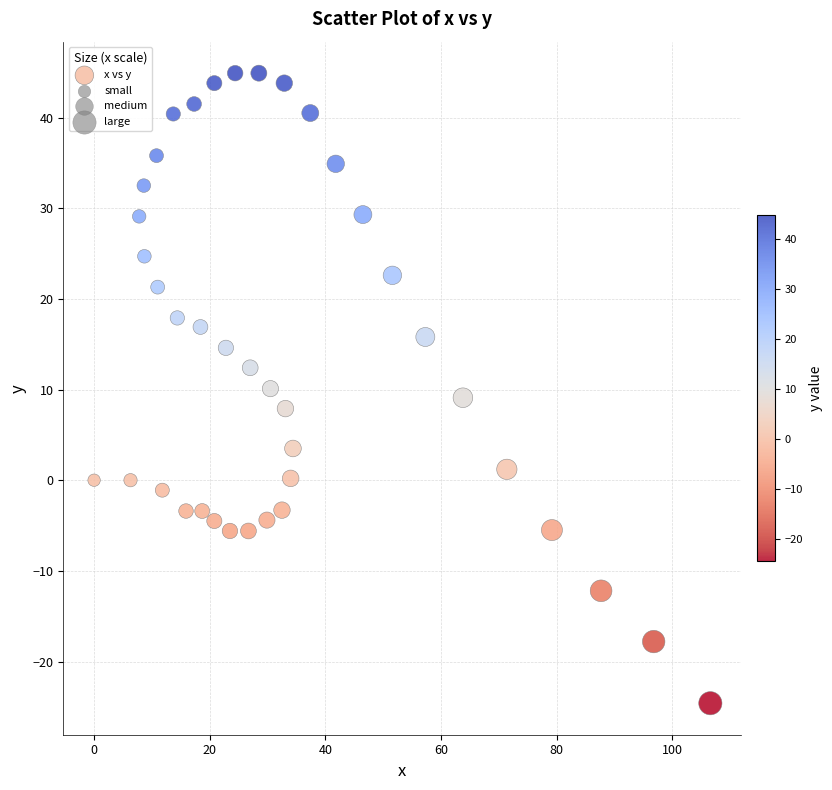

What is the range of X values (max minus min)?

106.6